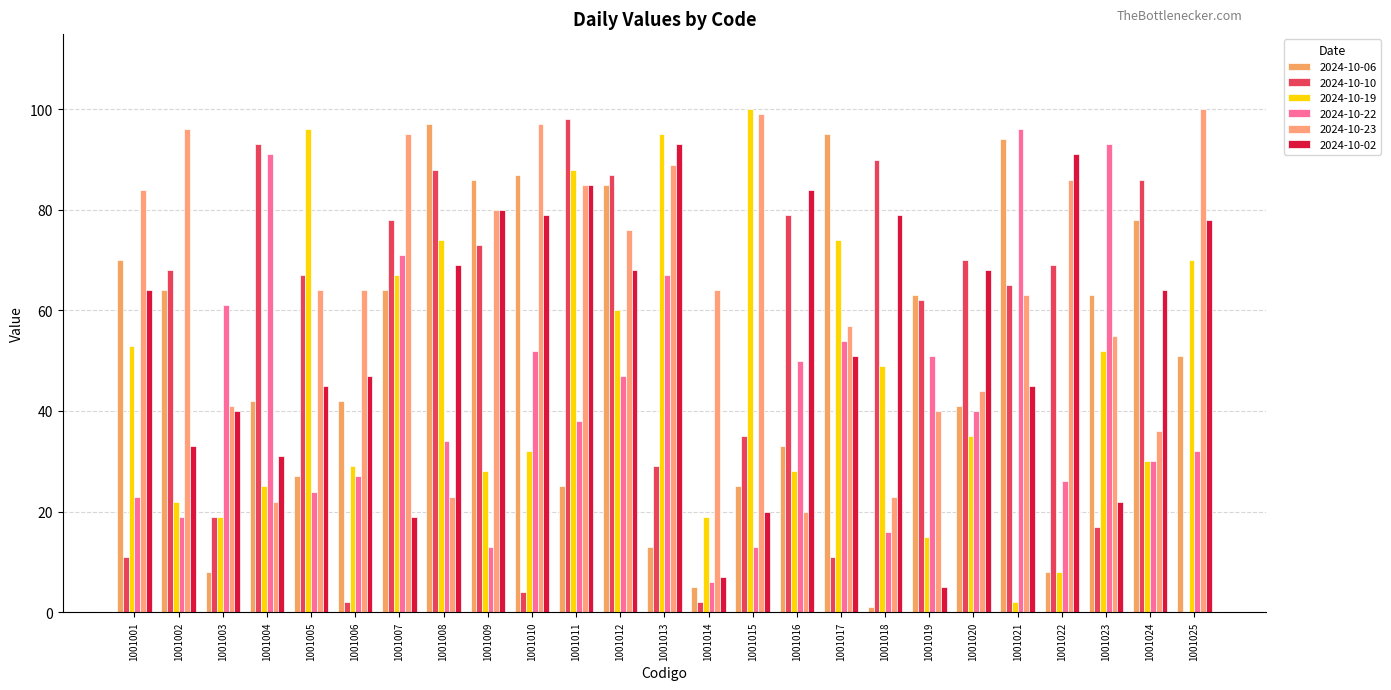

What is the sum of all 2024-10-23 values?

1603